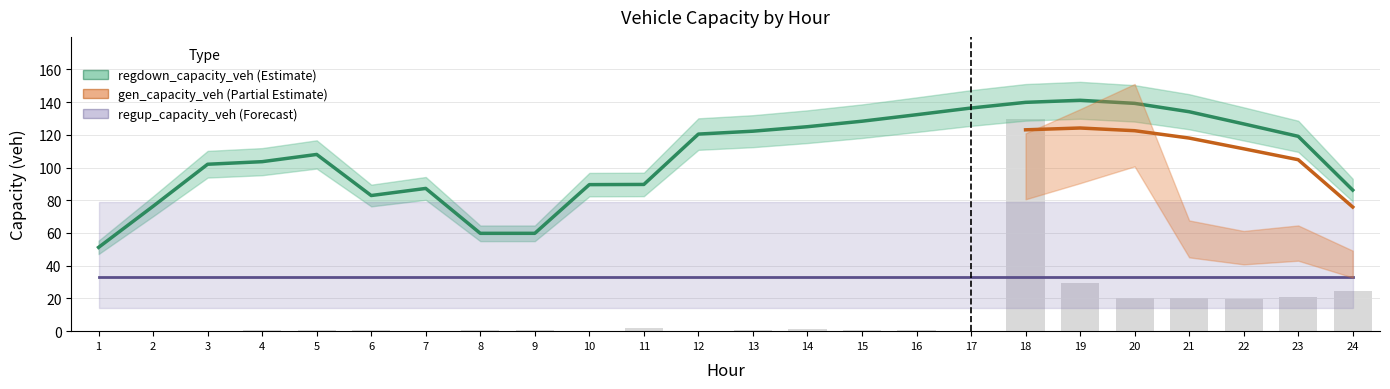

Which series has the largest range (max minus min)?

regdown_capacity_veh